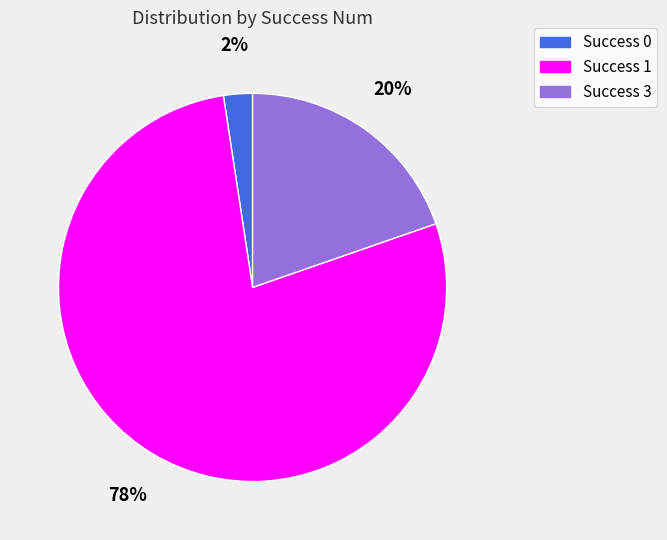

To the nearest percent, what is the average slice percentage?

33%